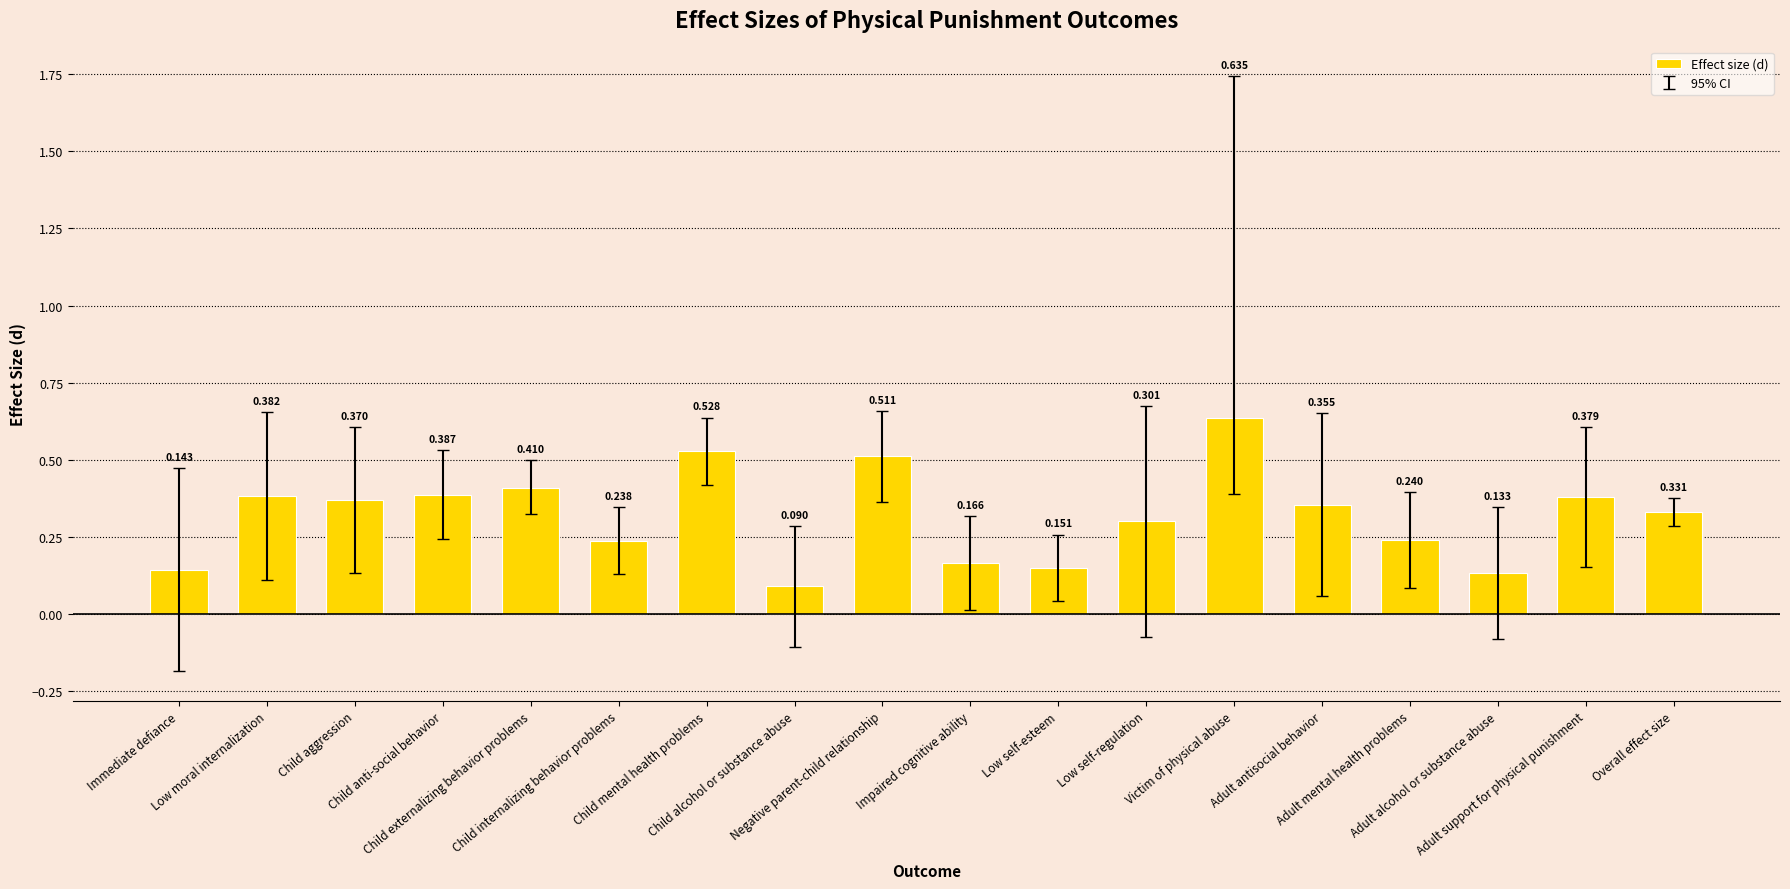

Rank the categories by value from highest to lowest.

Victim of physical abuse, Child mental health problems, Negative parent-child relationship, Child externalizing behavior problems, Child anti-social behavior, Low moral internalization, Adult support for physical punishment, Child aggression, Adult antisocial behavior, Overall effect size, Low self-regulation, Adult mental health problems, Child internalizing behavior problems, Impaired cognitive ability, Low self-esteem, Immediate defiance, Adult alcohol or substance abuse, Child alcohol or substance abuse